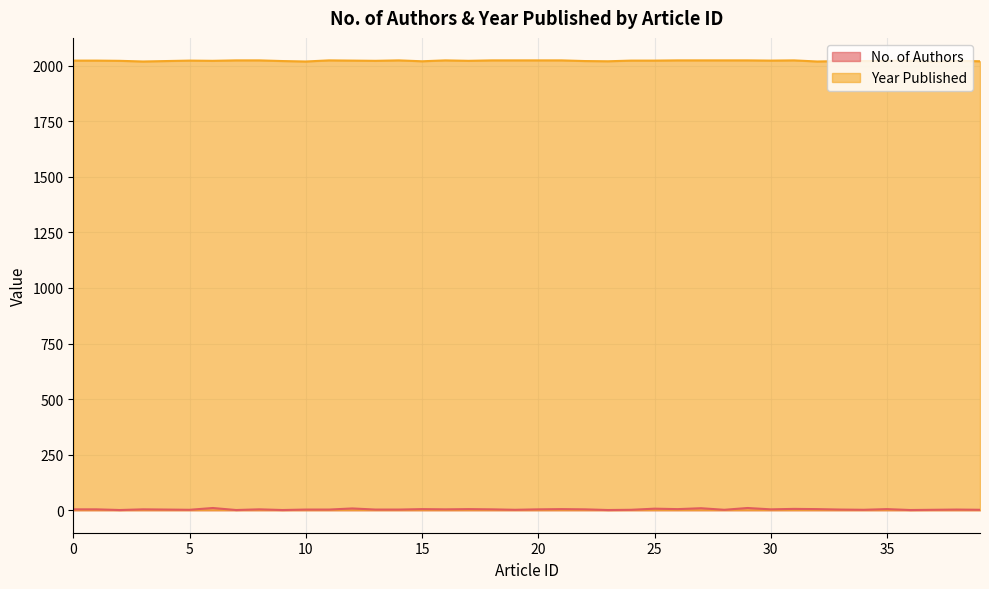

How many interior local valleys does the No. of Authors series have?

12